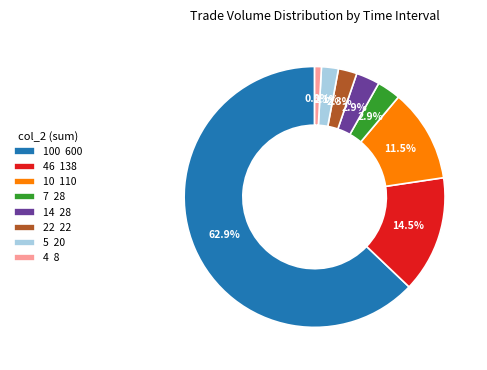

Which category has the biggest portion of the pie?

100 600